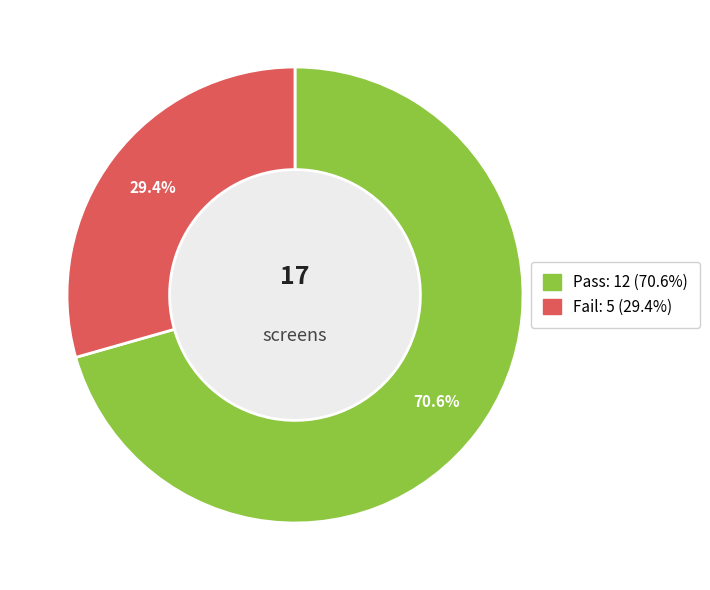

Count the number of slices in the pie.

2